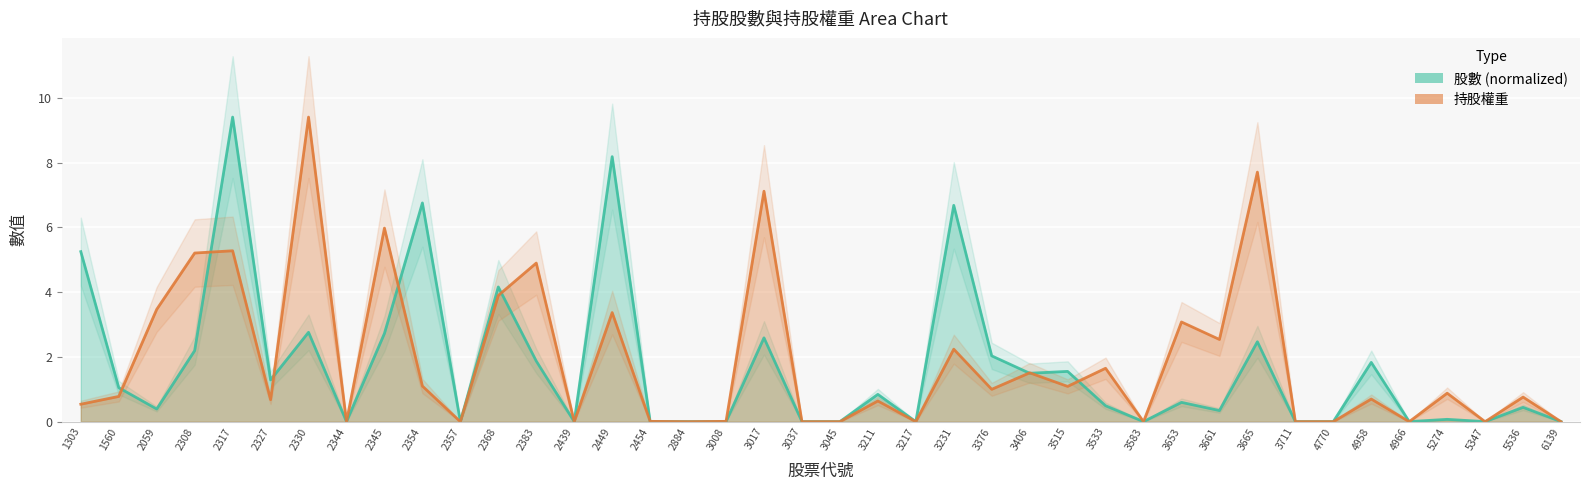

Reading left to right, transcribe all the data shown in this chart.

股數: 1303=5.3	1560=1.0	2059=0.4	2308=2.2	2317=9.4	2327=1.3	2330=2.8	2344=0.0	2345=2.7	2354=6.8	2357=0.0	2368=4.2	2383=1.9	2439=0.0	2449=8.2	2454=0.0	2884=0.0	3008=0.0	3017=2.6	3037=0.0	3045=0.0	3211=0.8	3217=0.0	3231=6.7	3376=2.0	3406=1.5	3515=1.6	3533=0.5	3583=0.0	3653=0.6	3661=0.3	3665=2.5	3711=0.0	4770=0.0	4958=1.8	4966=0.0	5274=0.1	5347=0.0	5536=0.4	6139=0.0
持股權重: 1303=0.5	1560=0.8	2059=3.5	2308=5.2	2317=5.3	2327=0.7	2330=9.4	2344=0.0	2345=6.0	2354=1.1	2357=0.0	2368=3.9	2383=4.9	2439=0.0	2449=3.4	2454=0.0	2884=0.0	3008=0.0	3017=7.1	3037=0.0	3045=0.0	3211=0.6	3217=0.0	3231=2.2	3376=1.0	3406=1.5	3515=1.1	3533=1.6	3583=0.0	3653=3.1	3661=2.5	3665=7.7	3711=0.0	4770=0.0	4958=0.7	4966=0.0	5274=0.9	5347=0.0	5536=0.8	6139=0.0